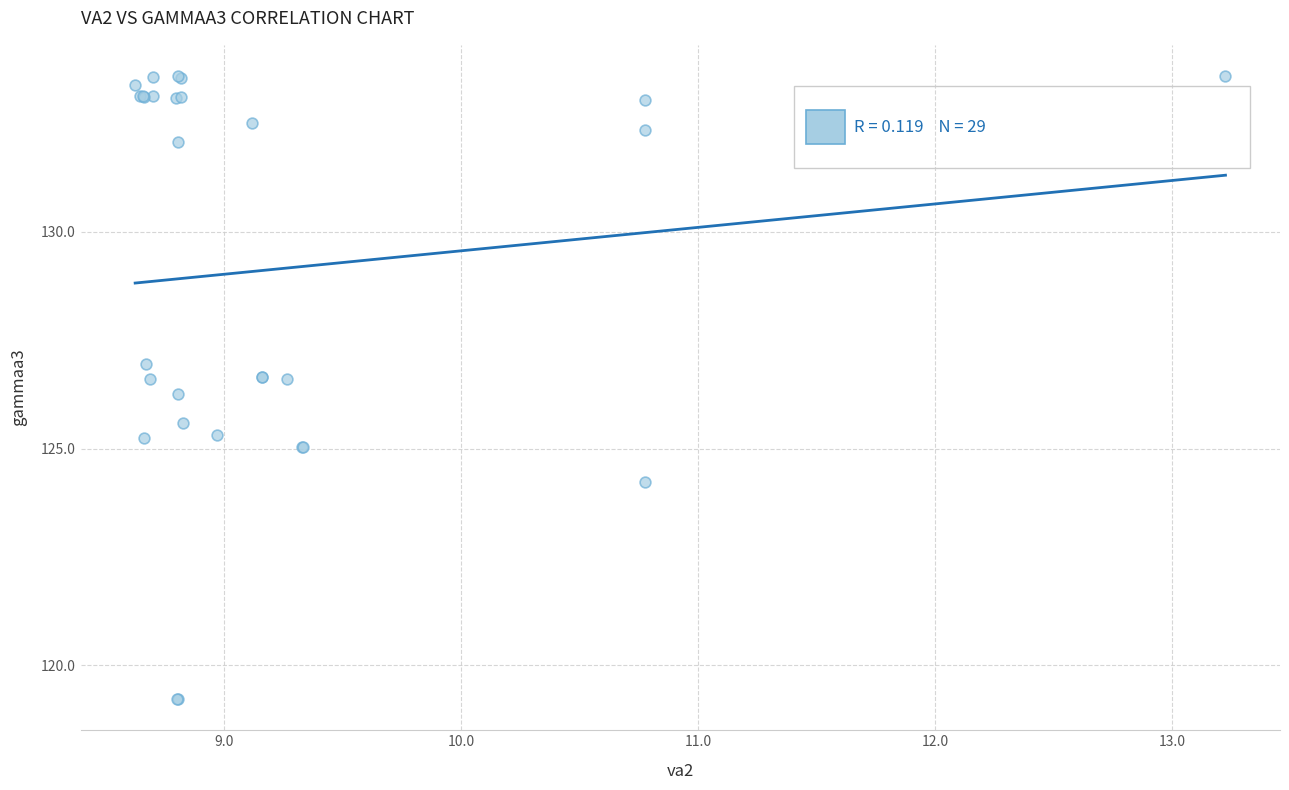

What Y value in the scatter plot is closest to 126?

126.3